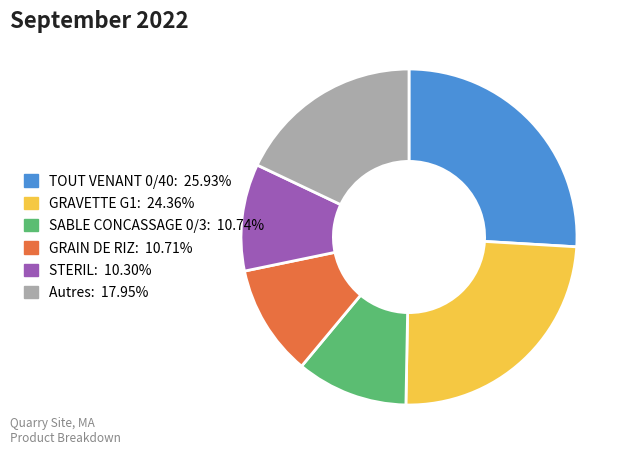

Is there any slice that represents more than half of the pie?

No